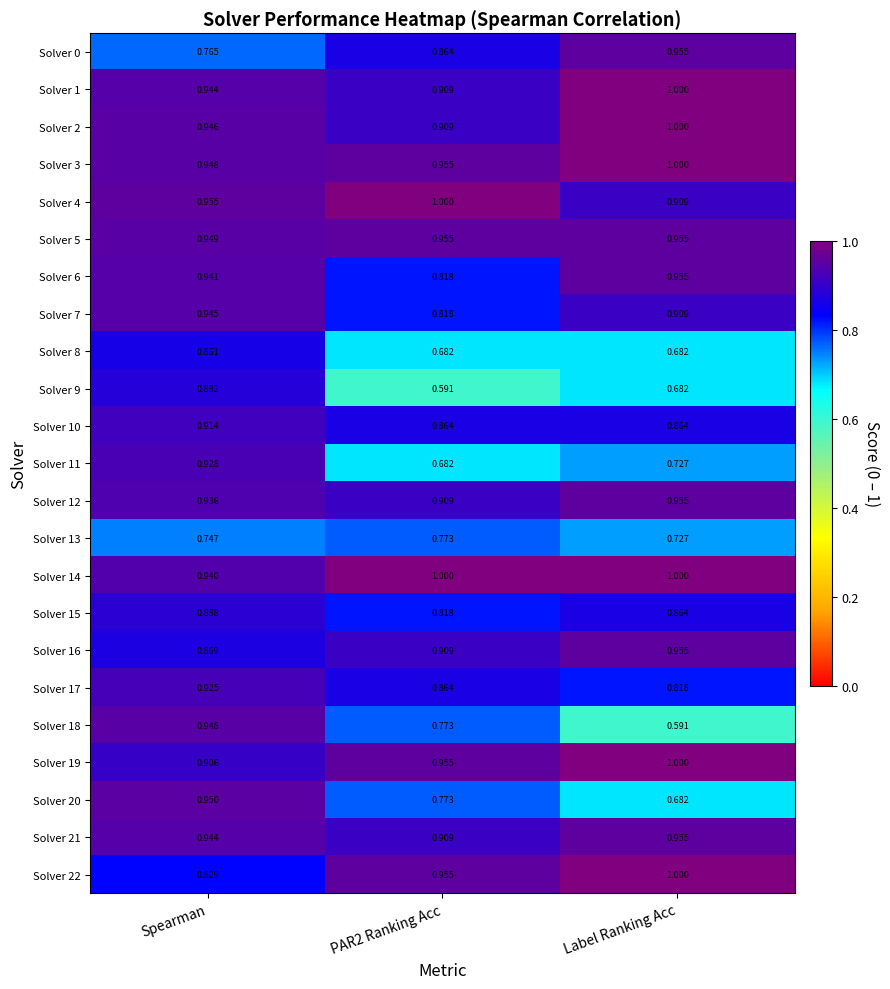

What is the maximum value shown in the chart?

1.0